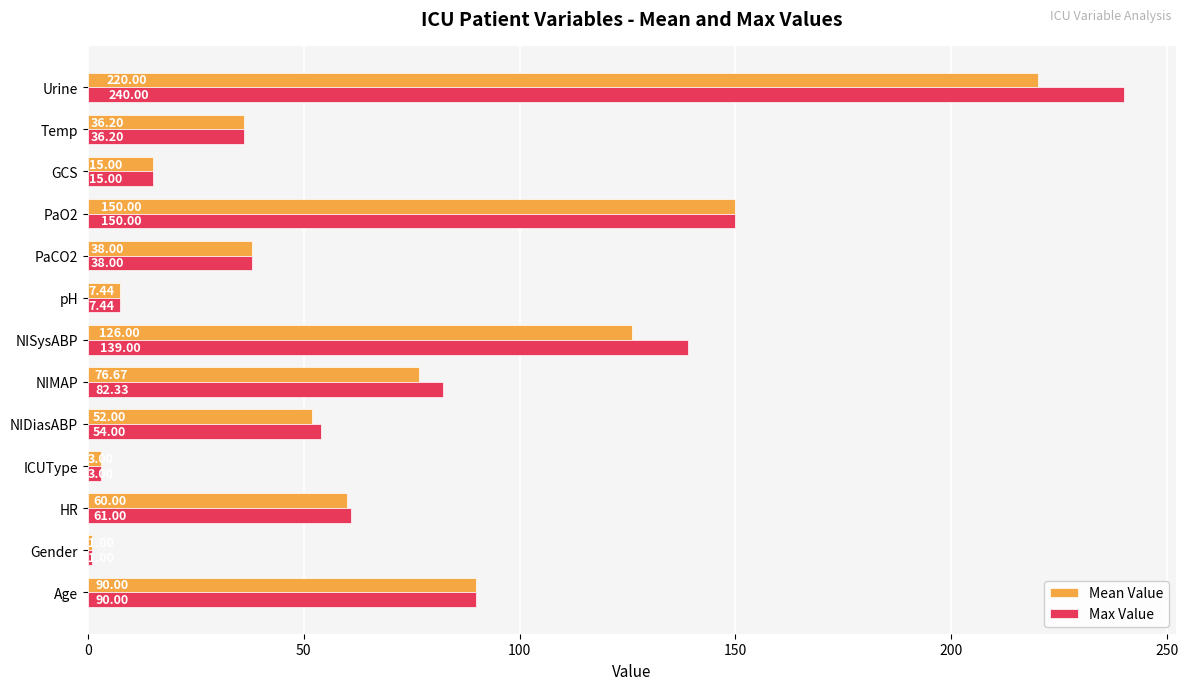

What is the difference between the Mean Value values at NISysABP and ICUType?

123.0